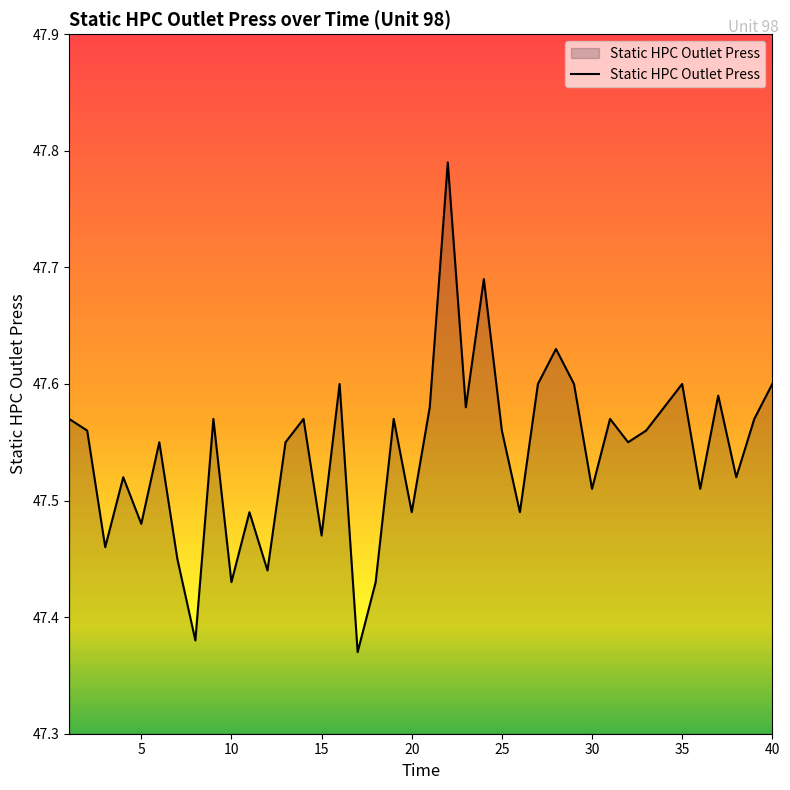

What is the difference between the maximum and minimum values?

0.4